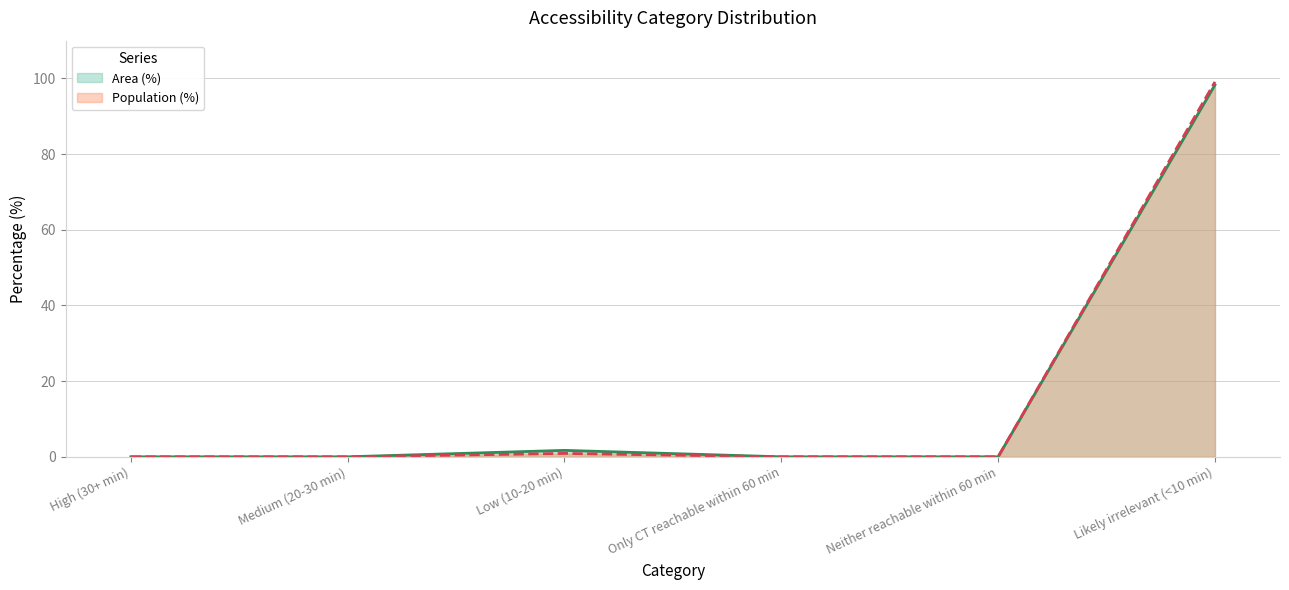

What is the difference between the highest and lowest values at Low (10-20 min)?

0.8